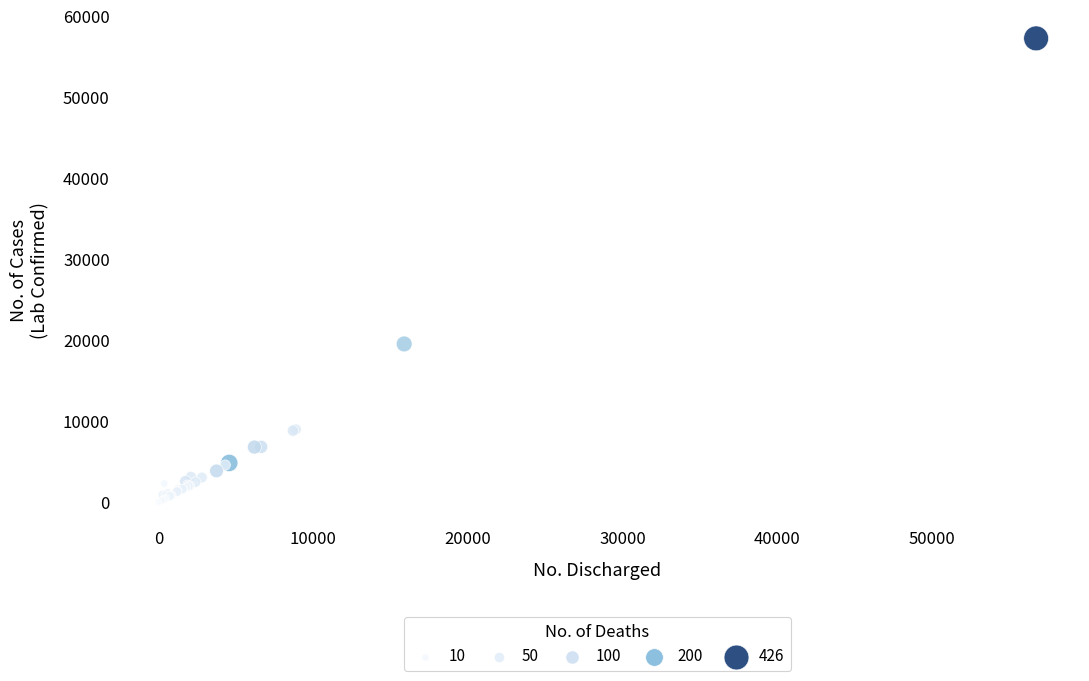

What Y value in the scatter plot is closest to 28625?

19547